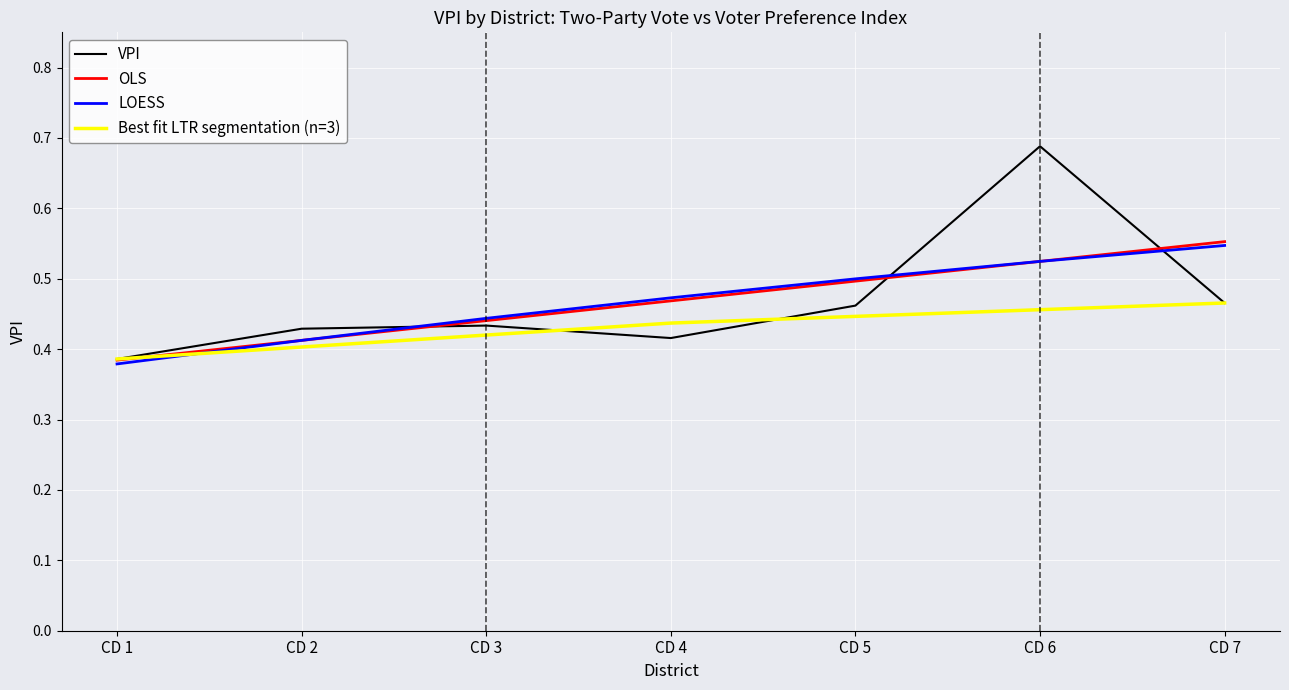

Rank the categories by value from lowest to highest.

CD 1, CD 4, CD 2, CD 3, CD 5, CD 7, CD 6